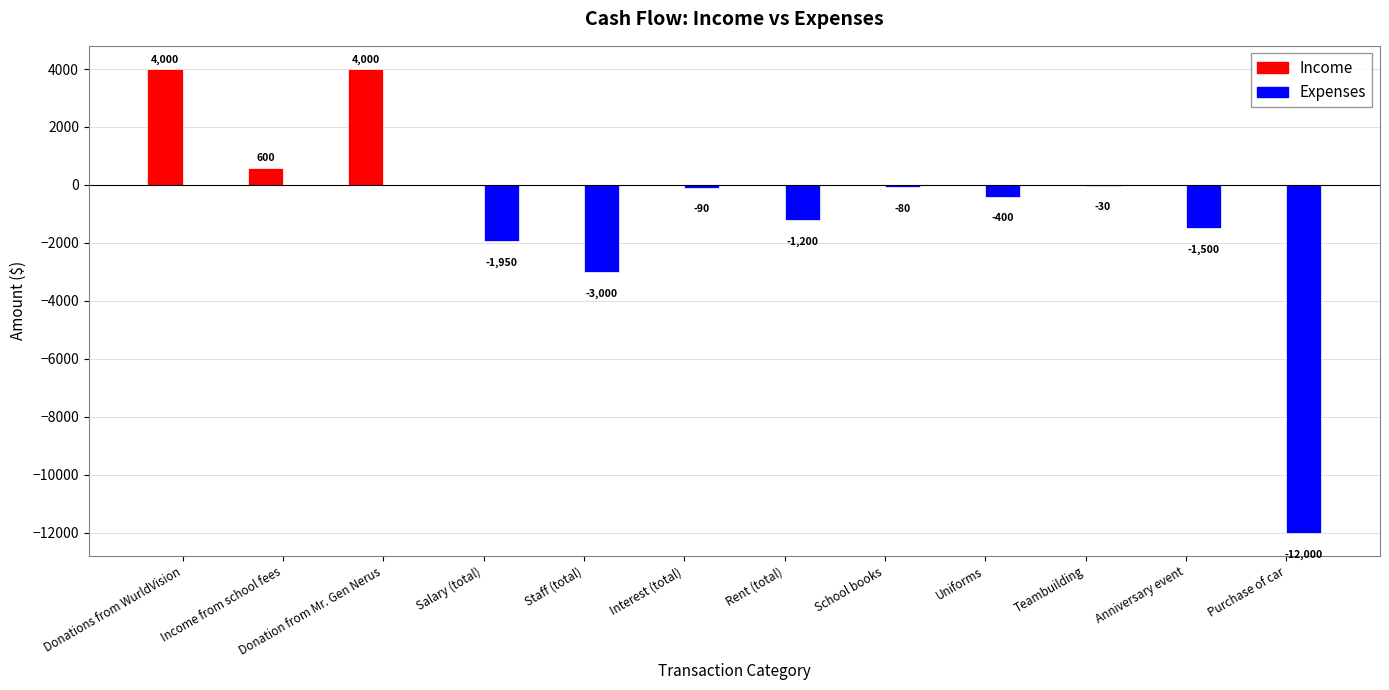

The value of Expenses at Donations from WurldVision is 5510. True or false?

False